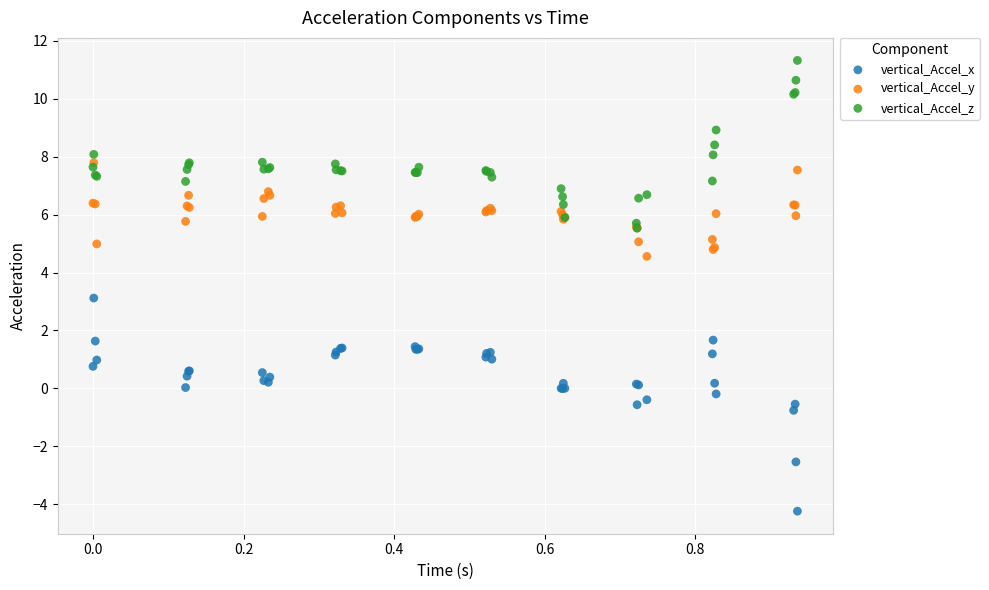

Which series contains the lowest Y value?

vertical_Accel_x